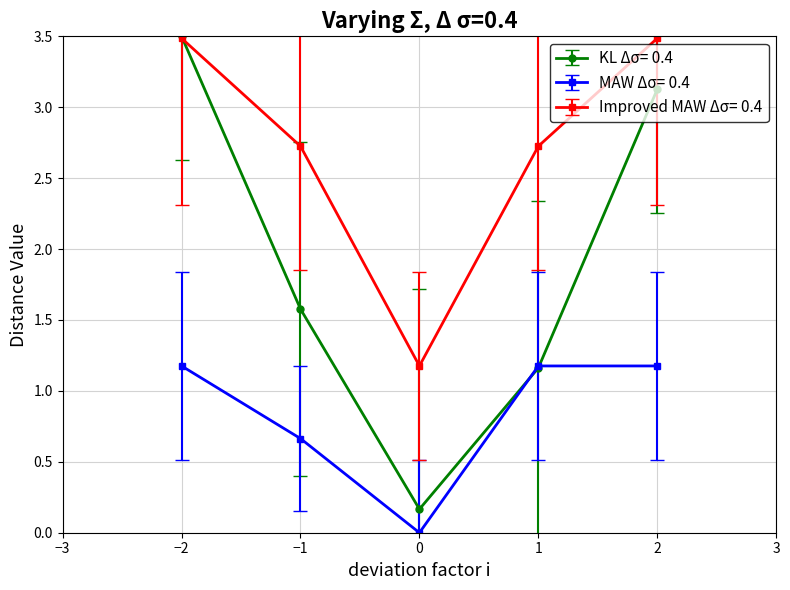

What is the value of the KL Δσ= 0.4 point at the 5th from the left?

3.1